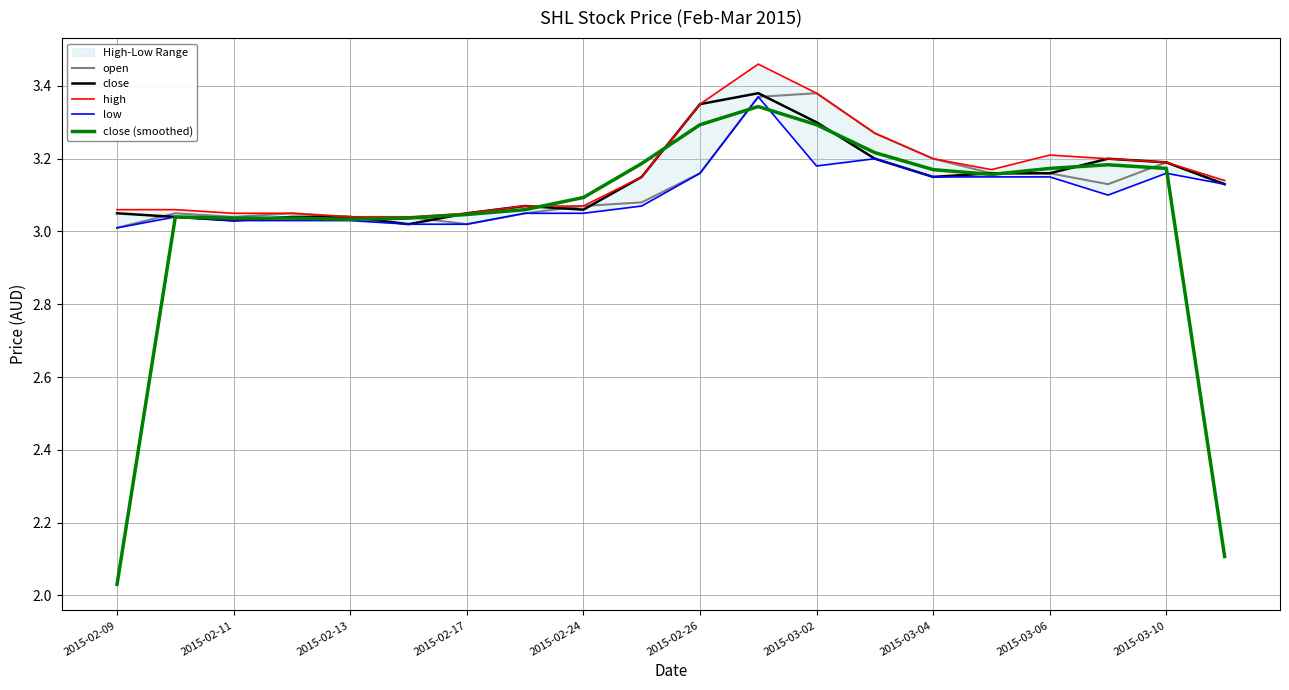

Reading left to right, list all the values displayed in this chart.

open: 3.0	3.0	3.0	3.0	3.0	3.0	3.0	3.0	3.1	3.1	3.2	3.4	3.4	3.3	3.2	3.2	3.2	3.1	3.2	3.1
close: 3.0	3.0	3.0	3.0	3.0	3.0	3.0	3.1	3.1	3.1	3.4	3.4	3.3	3.2	3.1	3.2	3.2	3.2	3.2	3.1
high: 3.1	3.1	3.0	3.0	3.0	3.0	3.0	3.1	3.1	3.1	3.4	3.5	3.4	3.3	3.2	3.2	3.2	3.2	3.2	3.1
low: 3.0	3.0	3.0	3.0	3.0	3.0	3.0	3.0	3.0	3.1	3.2	3.4	3.2	3.2	3.1	3.1	3.1	3.1	3.2	3.1
close (smoothed): 2.0	3.0	3.0	3.0	3.0	3.0	3.0	3.1	3.1	3.2	3.3	3.3	3.3	3.2	3.2	3.2	3.2	3.2	3.2	2.1